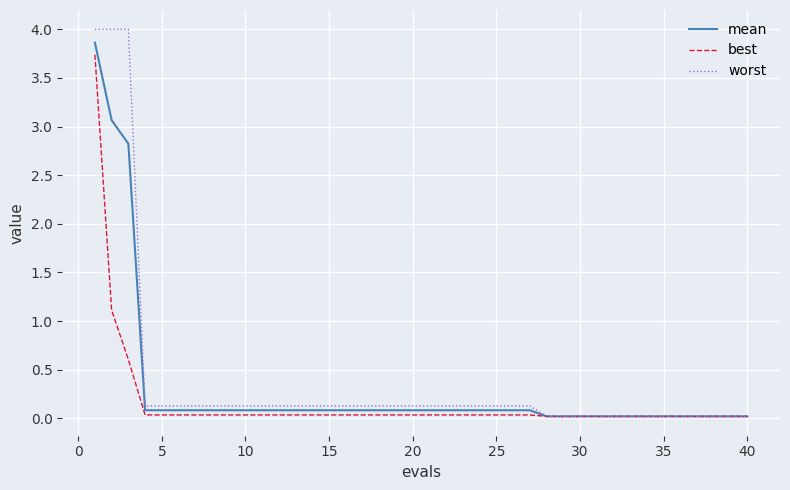

What is the greatest value displayed?

4.0